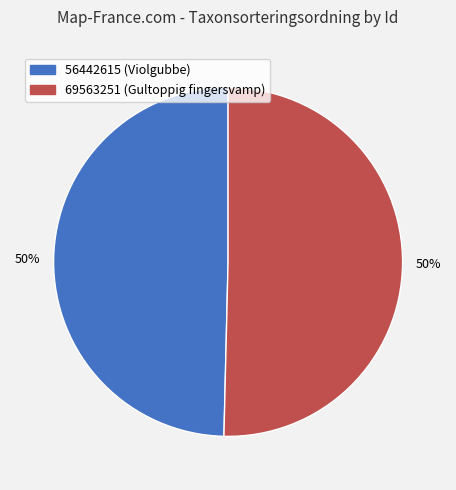

What is the ratio of the value at 56442615 (Violgubbe) to the value at 69563251 (Gultoppig fingersvamp)?

1.0